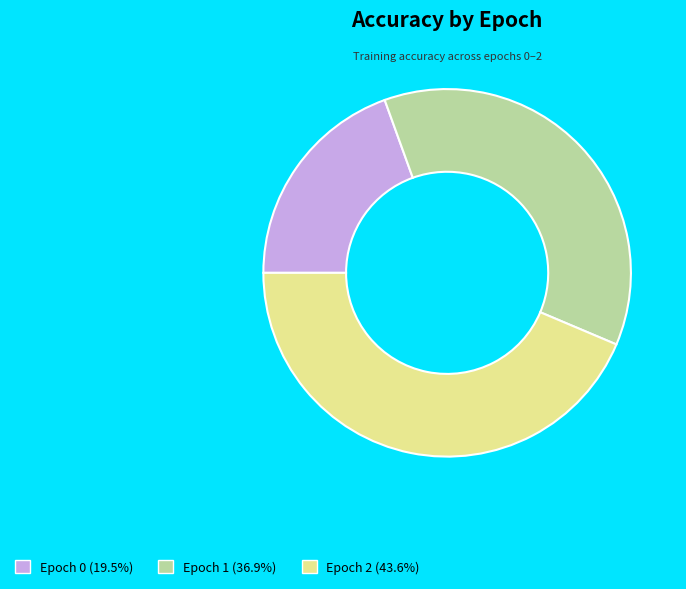

Do Epoch 1 (36.9%) and Epoch 2 (43.6%) together represent more than half of the pie?

Yes